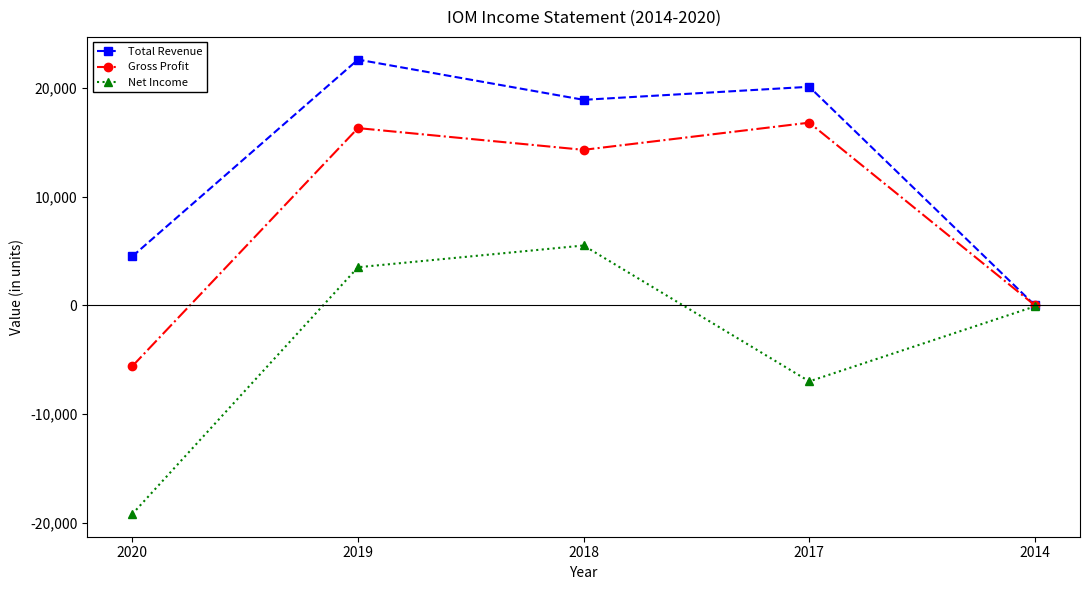

At which category is the sum across all series the highest?

2019